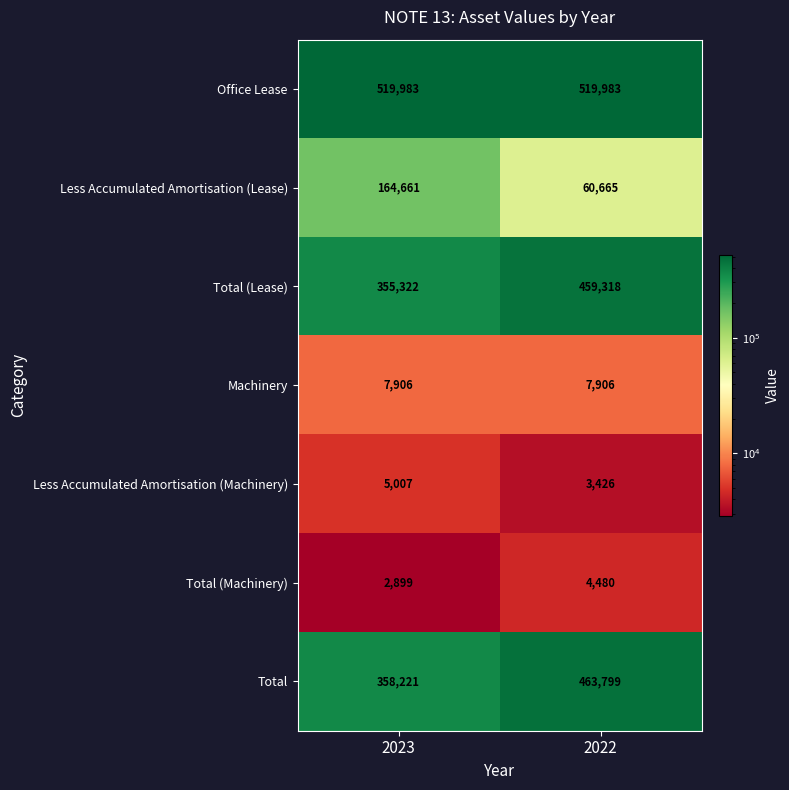

What value does the Total (Machinery) series have at 2023, to the nearest 100?

2900